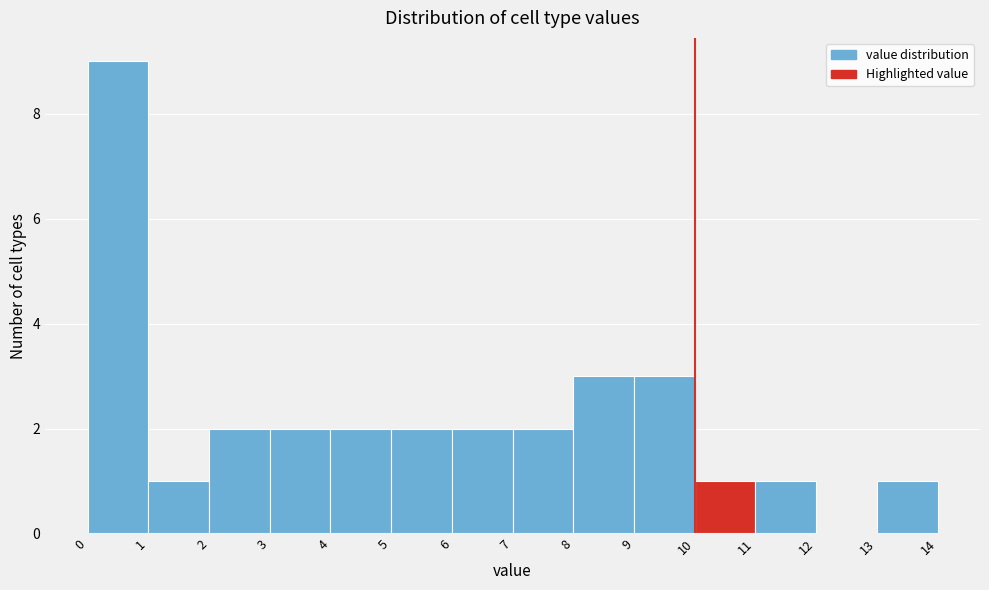

Reading left to right, transcribe this chart: for each bar, give the range it covers on the x-axis and its height. The values are not printed on the chart, so give them approximately, as read against the axis.

0 to 1: 9
1 to 2: 1
2 to 3: 2
3 to 4: 2
4 to 5: 2
5 to 6: 2
6 to 7: 2
7 to 8: 2
8 to 9: 3
9 to 10: 3
10 to 11: 1
11 to 12: 1
12 to 13: 0
13 to 14: 1